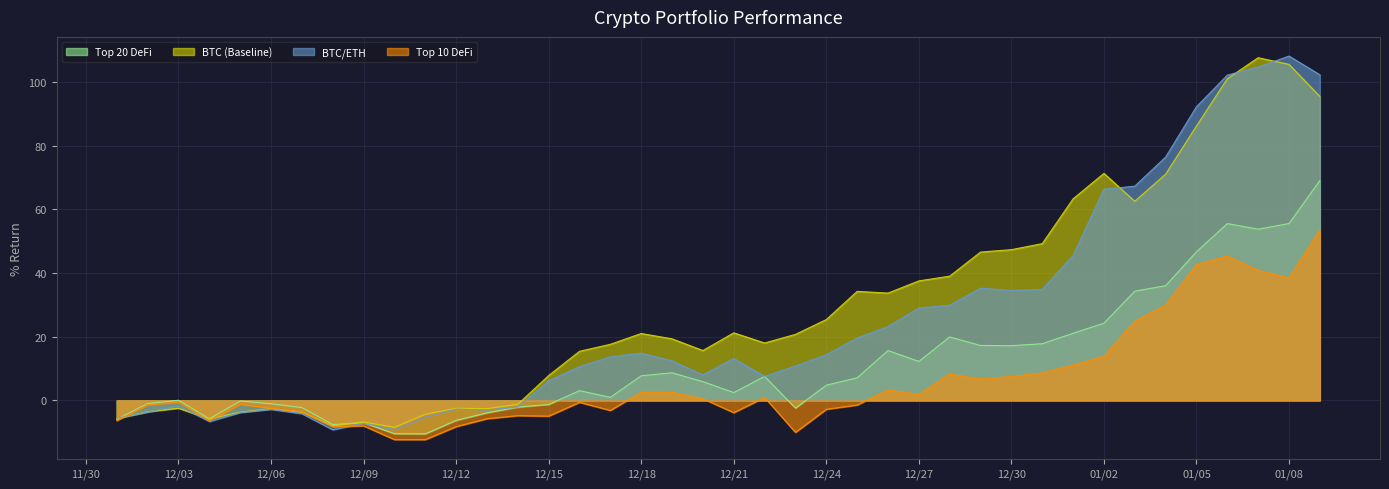

What is the minimum value for Top 20 DeFi?

-10.5